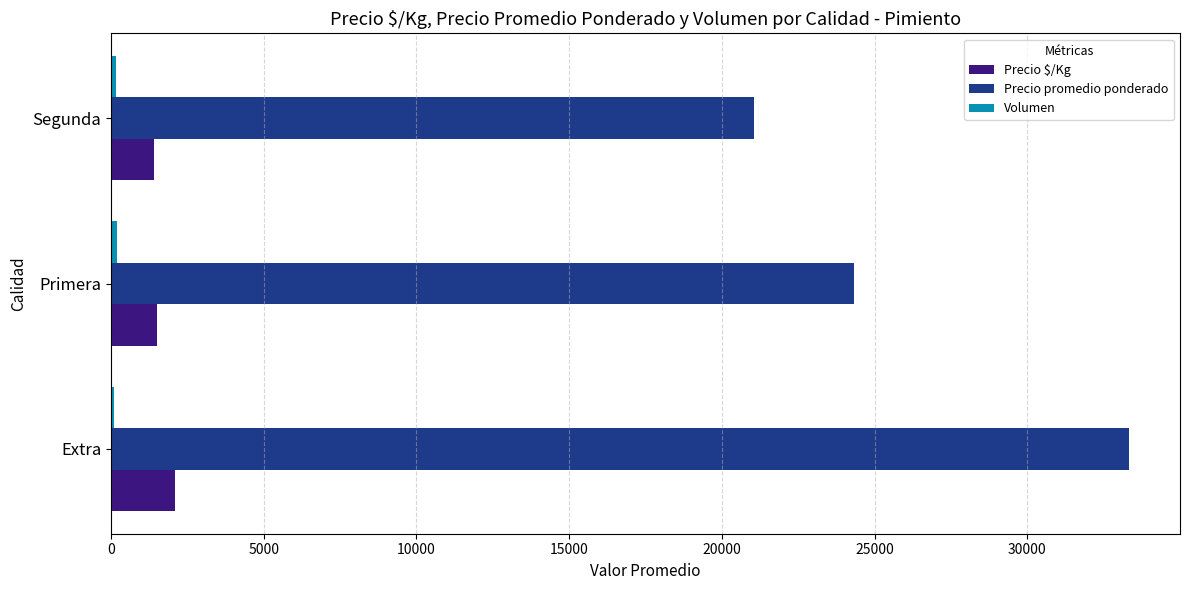

What is the greatest value displayed?

33333